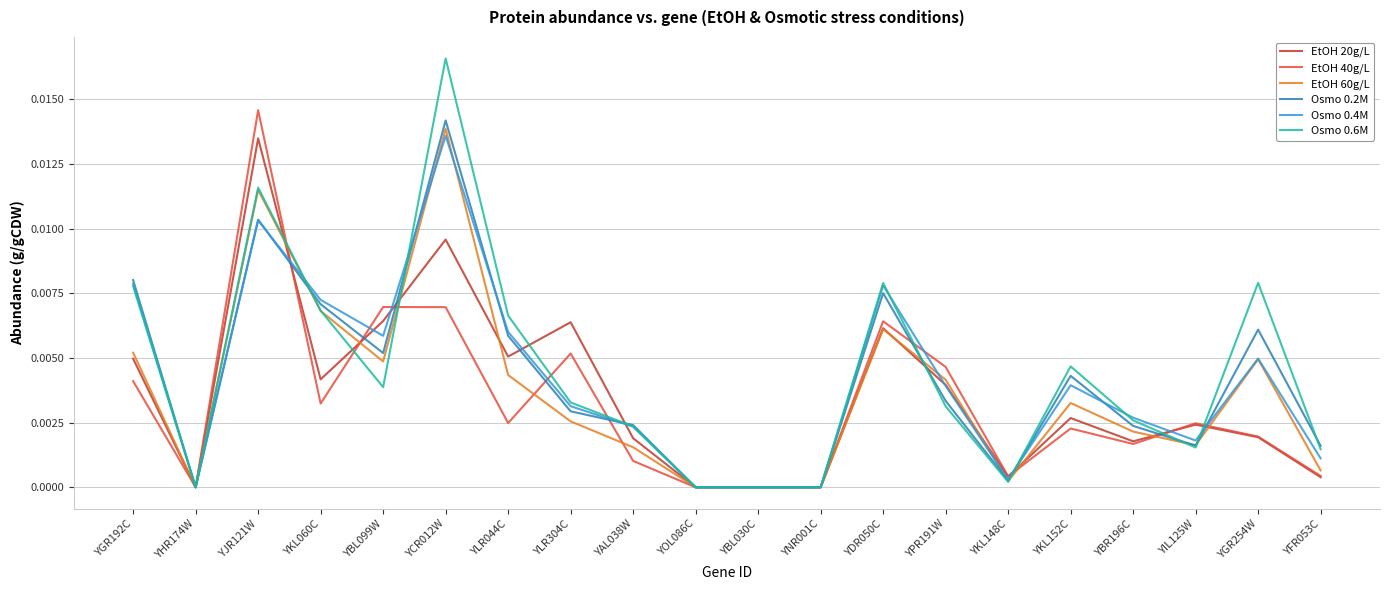

How many lines are shown in the chart?

6